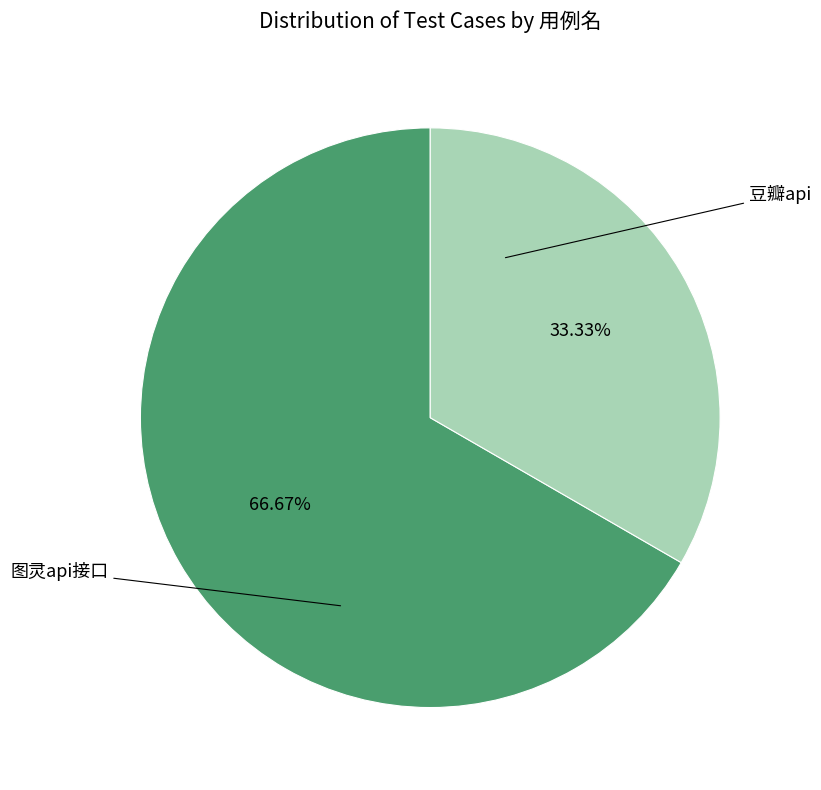

What is the smallest slice in the pie chart?

豆瓣api